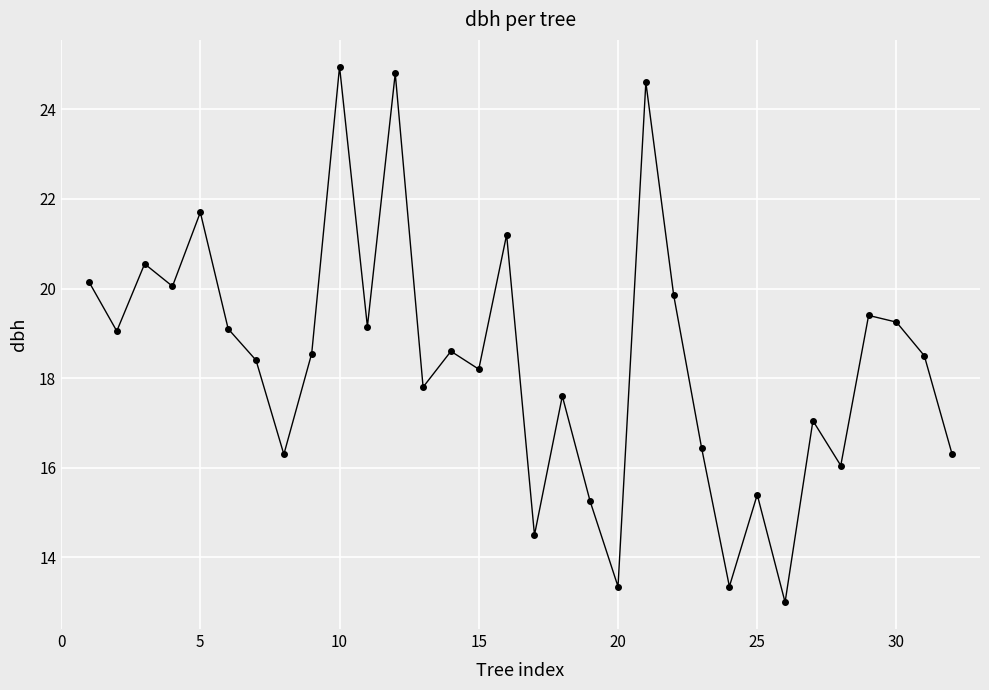

What is the difference between the maximum and second lowest values?

11.6